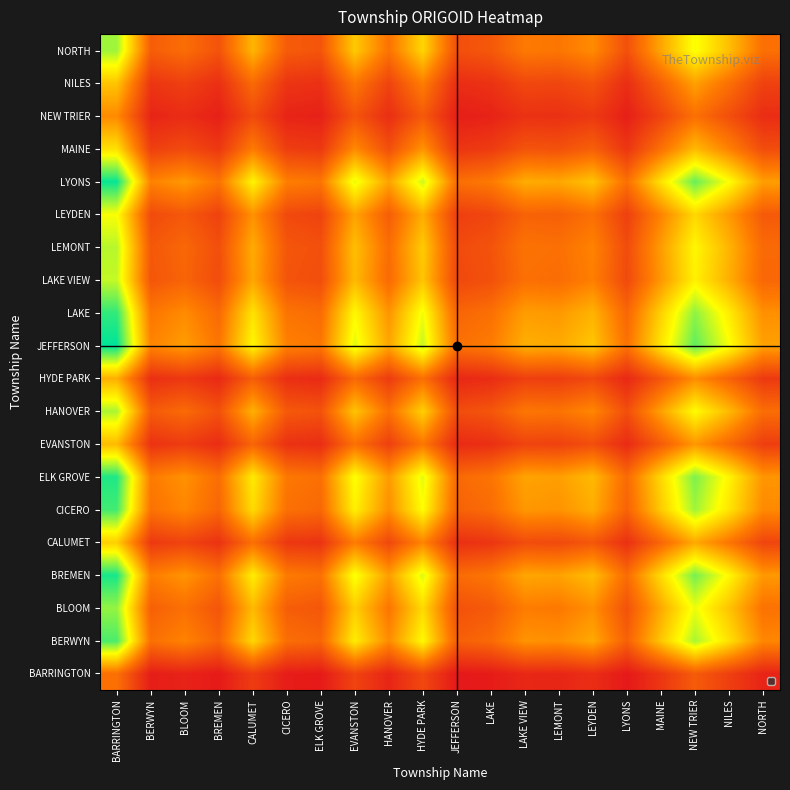

Reading left to right, list all the values displayed in this chart.

BARRINGTON: BARRINGTON=0.7	BERWYN=0.2	BLOOM=0.2	BREMEN=0.1	CALUMET=0.4	CICERO=0.2	ELK GROVE=0.1	EVANSTON=0.4	HANOVER=0.2	HYDE PARK=0.4	JEFFERSON=0.1	LAKE=0.1	LAKE VIEW=0.2	LEMONT=0.2	LEYDEN=0.3	LYONS=0.1	MAINE=0.3	NEW TRIER=0.6	NILES=0.4	NORTH=0.2
BERWYN: BARRINGTON=1.9	BERWYN=0.7	BLOOM=0.8	BREMEN=0.6	CALUMET=1.3	CICERO=0.7	ELK GROVE=0.6	EVANSTON=1.4	HANOVER=0.9	HYDE PARK=1.4	JEFFERSON=0.6	LAKE=0.7	LAKE VIEW=0.9	LEMONT=0.9	LEYDEN=1.0	LYONS=0.6	MAINE=1.2	NEW TRIER=1.7	NILES=1.3	NORTH=0.8
BLOOM: BARRINGTON=1.7	BERWYN=0.6	BLOOM=0.7	BREMEN=0.5	CALUMET=1.1	CICERO=0.6	ELK GROVE=0.5	EVANSTON=1.2	HANOVER=0.7	HYDE PARK=1.3	JEFFERSON=0.5	LAKE=0.6	LAKE VIEW=0.8	LEMONT=0.8	LEYDEN=0.9	LYONS=0.5	MAINE=1.0	NEW TRIER=1.5	NILES=1.1	NORTH=0.7
BREMEN: BARRINGTON=2.1	BERWYN=0.8	BLOOM=0.9	BREMEN=0.7	CALUMET=1.4	CICERO=0.8	ELK GROVE=0.7	EVANSTON=1.5	HANOVER=0.9	HYDE PARK=1.6	JEFFERSON=0.7	LAKE=0.7	LAKE VIEW=1.0	LEMONT=1.0	LEYDEN=1.1	LYONS=0.7	MAINE=1.3	NEW TRIER=1.8	NILES=1.4	NORTH=0.9
CALUMET: BARRINGTON=1.2	BERWYN=0.3	BLOOM=0.4	BREMEN=0.3	CALUMET=0.7	CICERO=0.3	ELK GROVE=0.3	EVANSTON=0.8	HANOVER=0.4	HYDE PARK=0.8	JEFFERSON=0.3	LAKE=0.3	LAKE VIEW=0.5	LEMONT=0.4	LEYDEN=0.5	LYONS=0.3	MAINE=0.6	NEW TRIER=1.0	NILES=0.7	NORTH=0.4
CICERO: BARRINGTON=1.9	BERWYN=0.7	BLOOM=0.8	BREMEN=0.6	CALUMET=1.3	CICERO=0.7	ELK GROVE=0.6	EVANSTON=1.4	HANOVER=0.9	HYDE PARK=1.5	JEFFERSON=0.6	LAKE=0.7	LAKE VIEW=0.9	LEMONT=0.9	LEYDEN=1.0	LYONS=0.6	MAINE=1.2	NEW TRIER=1.7	NILES=1.3	NORTH=0.8
ELK GROVE: BARRINGTON=2.0	BERWYN=0.8	BLOOM=0.9	BREMEN=0.7	CALUMET=1.3	CICERO=0.7	ELK GROVE=0.7	EVANSTON=1.5	HANOVER=0.9	HYDE PARK=1.5	JEFFERSON=0.6	LAKE=0.7	LAKE VIEW=1.0	LEMONT=1.0	LEYDEN=1.1	LYONS=0.7	MAINE=1.3	NEW TRIER=1.8	NILES=1.4	NORTH=0.9
EVANSTON: BARRINGTON=1.1	BERWYN=0.3	BLOOM=0.4	BREMEN=0.3	CALUMET=0.6	CICERO=0.3	ELK GROVE=0.3	EVANSTON=0.7	HANOVER=0.4	HYDE PARK=0.7	JEFFERSON=0.2	LAKE=0.3	LAKE VIEW=0.4	LEMONT=0.4	LEYDEN=0.5	LYONS=0.2	MAINE=0.6	NEW TRIER=0.9	NILES=0.7	NORTH=0.4
HANOVER: BARRINGTON=1.7	BERWYN=0.6	BLOOM=0.7	BREMEN=0.5	CALUMET=1.0	CICERO=0.5	ELK GROVE=0.5	EVANSTON=1.2	HANOVER=0.7	HYDE PARK=1.2	JEFFERSON=0.5	LAKE=0.5	LAKE VIEW=0.7	LEMONT=0.7	LEYDEN=0.8	LYONS=0.5	MAINE=1.0	NEW TRIER=1.4	NILES=1.1	NORTH=0.7
HYDE PARK: BARRINGTON=1.0	BERWYN=0.3	BLOOM=0.3	BREMEN=0.2	CALUMET=0.6	CICERO=0.3	ELK GROVE=0.2	EVANSTON=0.7	HANOVER=0.4	HYDE PARK=0.7	JEFFERSON=0.2	LAKE=0.3	LAKE VIEW=0.4	LEMONT=0.4	LEYDEN=0.4	LYONS=0.2	MAINE=0.5	NEW TRIER=0.9	NILES=0.6	NORTH=0.3
JEFFERSON: BARRINGTON=2.1	BERWYN=0.8	BLOOM=0.9	BREMEN=0.7	CALUMET=1.4	CICERO=0.8	ELK GROVE=0.7	EVANSTON=1.5	HANOVER=1.0	HYDE PARK=1.6	JEFFERSON=0.7	LAKE=0.8	LAKE VIEW=1.0	LEMONT=1.0	LEYDEN=1.2	LYONS=0.7	MAINE=1.3	NEW TRIER=1.9	NILES=1.5	NORTH=1.0
LAKE: BARRINGTON=2.0	BERWYN=0.7	BLOOM=0.9	BREMEN=0.7	CALUMET=1.3	CICERO=0.7	ELK GROVE=0.7	EVANSTON=1.4	HANOVER=0.9	HYDE PARK=1.5	JEFFERSON=0.6	LAKE=0.7	LAKE VIEW=0.9	LEMONT=0.9	LEYDEN=1.1	LYONS=0.6	MAINE=1.2	NEW TRIER=1.7	NILES=1.4	NORTH=0.9
LAKE VIEW: BARRINGTON=1.6	BERWYN=0.5	BLOOM=0.6	BREMEN=0.5	CALUMET=1.0	CICERO=0.5	ELK GROVE=0.5	EVANSTON=1.1	HANOVER=0.7	HYDE PARK=1.2	JEFFERSON=0.4	LAKE=0.5	LAKE VIEW=0.7	LEMONT=0.7	LEYDEN=0.8	LYONS=0.4	MAINE=0.9	NEW TRIER=1.4	NILES=1.0	NORTH=0.6
LEMONT: BARRINGTON=1.6	BERWYN=0.5	BLOOM=0.6	BREMEN=0.5	CALUMET=1.0	CICERO=0.5	ELK GROVE=0.5	EVANSTON=1.1	HANOVER=0.7	HYDE PARK=1.2	JEFFERSON=0.4	LAKE=0.5	LAKE VIEW=0.7	LEMONT=0.7	LEYDEN=0.8	LYONS=0.5	MAINE=0.9	NEW TRIER=1.4	NILES=1.1	NORTH=0.7
LEYDEN: BARRINGTON=1.5	BERWYN=0.5	BLOOM=0.5	BREMEN=0.4	CALUMET=0.9	CICERO=0.4	ELK GROVE=0.4	EVANSTON=1.0	HANOVER=0.6	HYDE PARK=1.0	JEFFERSON=0.4	LAKE=0.4	LAKE VIEW=0.6	LEMONT=0.6	LEYDEN=0.7	LYONS=0.4	MAINE=0.8	NEW TRIER=1.3	NILES=0.9	NORTH=0.6
LYONS: BARRINGTON=2.1	BERWYN=0.8	BLOOM=0.9	BREMEN=0.7	CALUMET=1.4	CICERO=0.8	ELK GROVE=0.7	EVANSTON=1.5	HANOVER=1.0	HYDE PARK=1.6	JEFFERSON=0.7	LAKE=0.8	LAKE VIEW=1.0	LEMONT=1.0	LEYDEN=1.1	LYONS=0.7	MAINE=1.3	NEW TRIER=1.9	NILES=1.5	NORTH=1.0
MAINE: BARRINGTON=1.3	BERWYN=0.4	BLOOM=0.5	BREMEN=0.3	CALUMET=0.8	CICERO=0.4	ELK GROVE=0.3	EVANSTON=0.8	HANOVER=0.5	HYDE PARK=0.9	JEFFERSON=0.3	LAKE=0.4	LAKE VIEW=0.5	LEMONT=0.5	LEYDEN=0.6	LYONS=0.3	MAINE=0.7	NEW TRIER=1.1	NILES=0.8	NORTH=0.5
NEW TRIER: BARRINGTON=0.8	BERWYN=0.2	BLOOM=0.3	BREMEN=0.2	CALUMET=0.5	CICERO=0.2	ELK GROVE=0.2	EVANSTON=0.5	HANOVER=0.3	HYDE PARK=0.5	JEFFERSON=0.2	LAKE=0.2	LAKE VIEW=0.3	LEMONT=0.3	LEYDEN=0.3	LYONS=0.2	MAINE=0.4	NEW TRIER=0.7	NILES=0.5	NORTH=0.3
NILES: BARRINGTON=1.2	BERWYN=0.3	BLOOM=0.4	BREMEN=0.3	CALUMET=0.7	CICERO=0.3	ELK GROVE=0.3	EVANSTON=0.7	HANOVER=0.4	HYDE PARK=0.8	JEFFERSON=0.3	LAKE=0.3	LAKE VIEW=0.4	LEMONT=0.4	LEYDEN=0.5	LYONS=0.3	MAINE=0.6	NEW TRIER=1.0	NILES=0.7	NORTH=0.4
NORTH: BARRINGTON=1.7	BERWYN=0.6	BLOOM=0.7	BREMEN=0.5	CALUMET=1.1	CICERO=0.6	ELK GROVE=0.5	EVANSTON=1.2	HANOVER=0.7	HYDE PARK=1.2	JEFFERSON=0.5	LAKE=0.5	LAKE VIEW=0.8	LEMONT=0.7	LEYDEN=0.9	LYONS=0.5	MAINE=1.0	NEW TRIER=1.5	NILES=1.1	NORTH=0.7